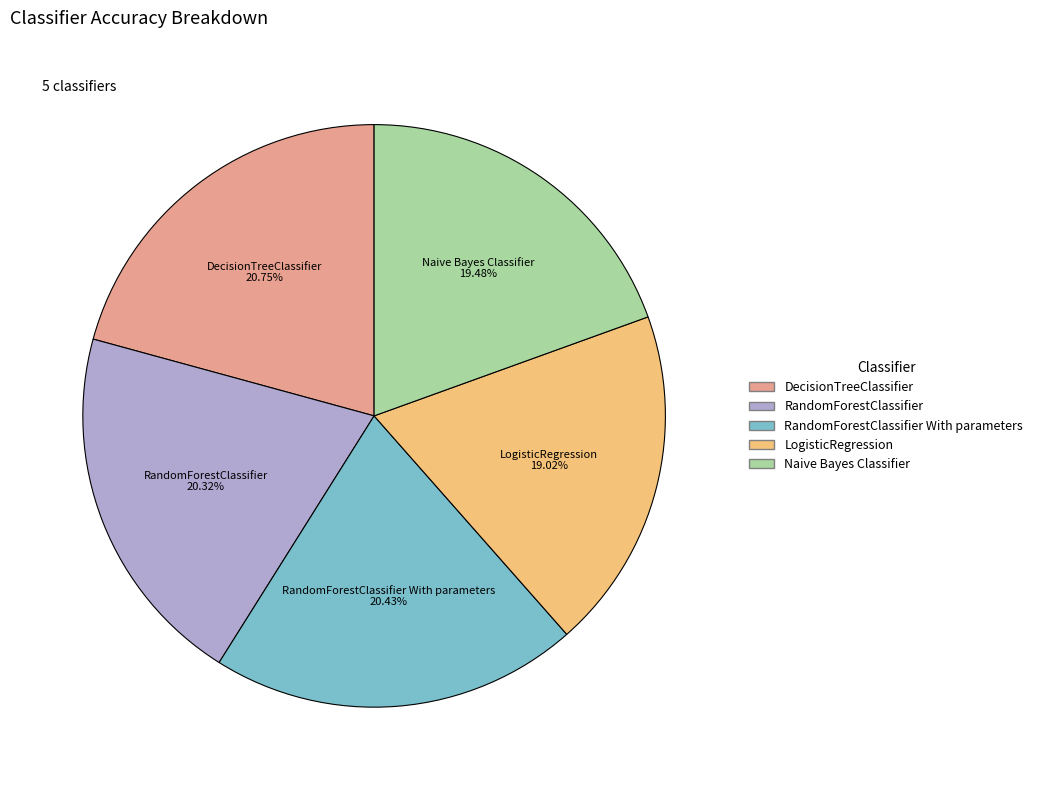

Does RandomForestClassifier With parameters represent more than half of the total?

No